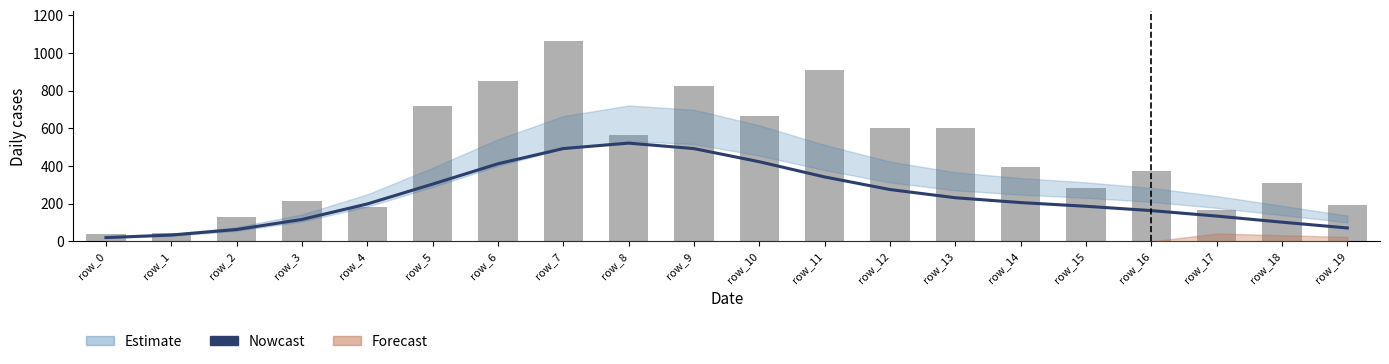

Does the chart contain stacked bars?

No